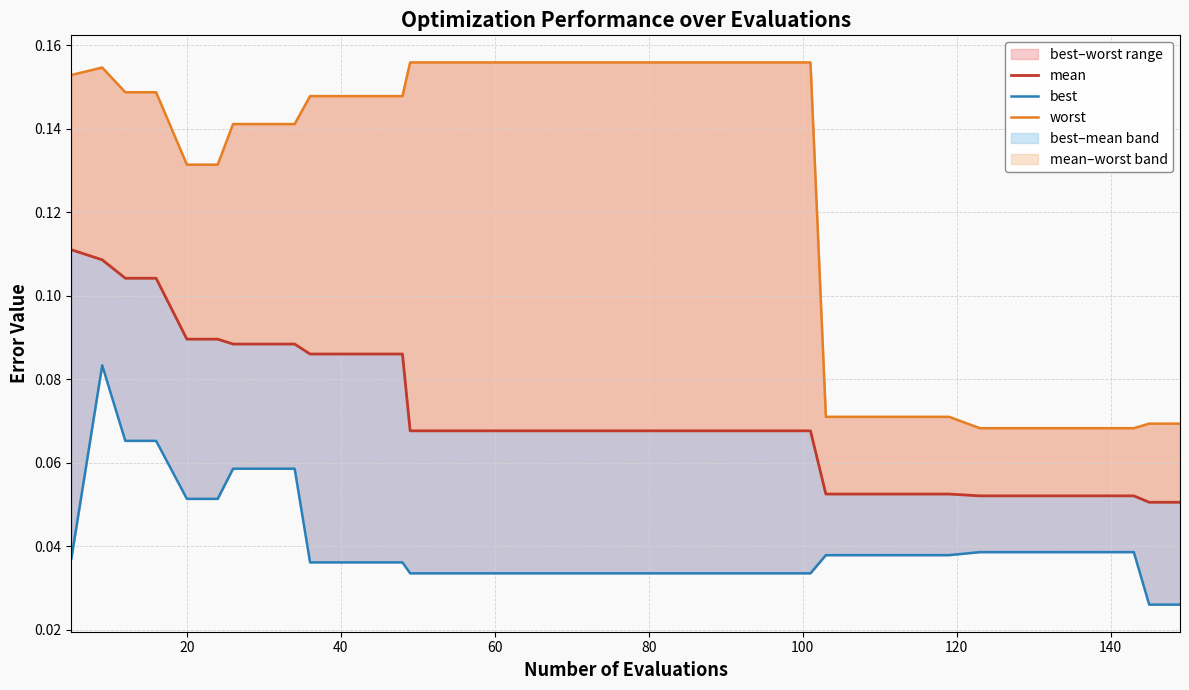

What is the total value across all series at 60?

0.3